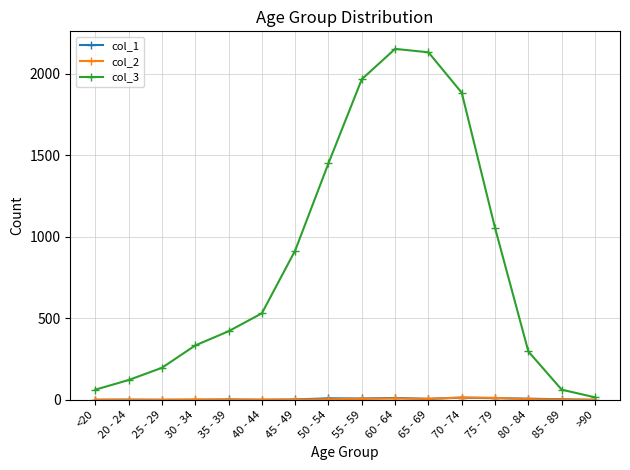

What is the greatest value displayed?

2151